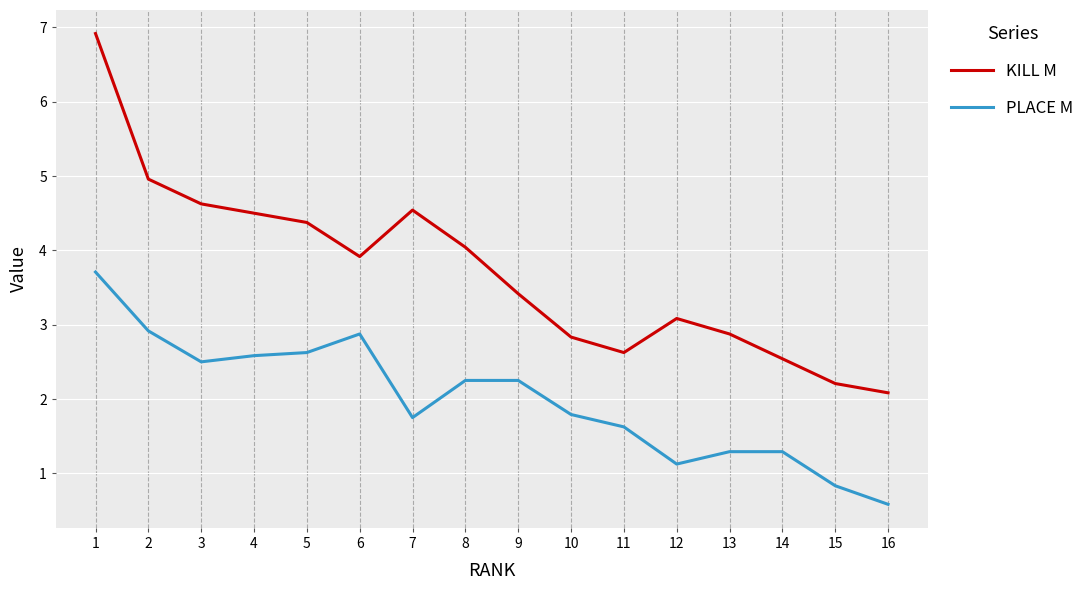

What is the total value across all series at 5?

7.0